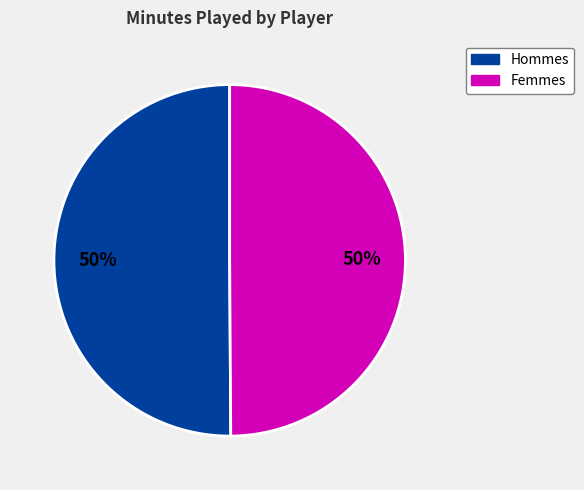

To the nearest percent, what is the average slice percentage?

50%